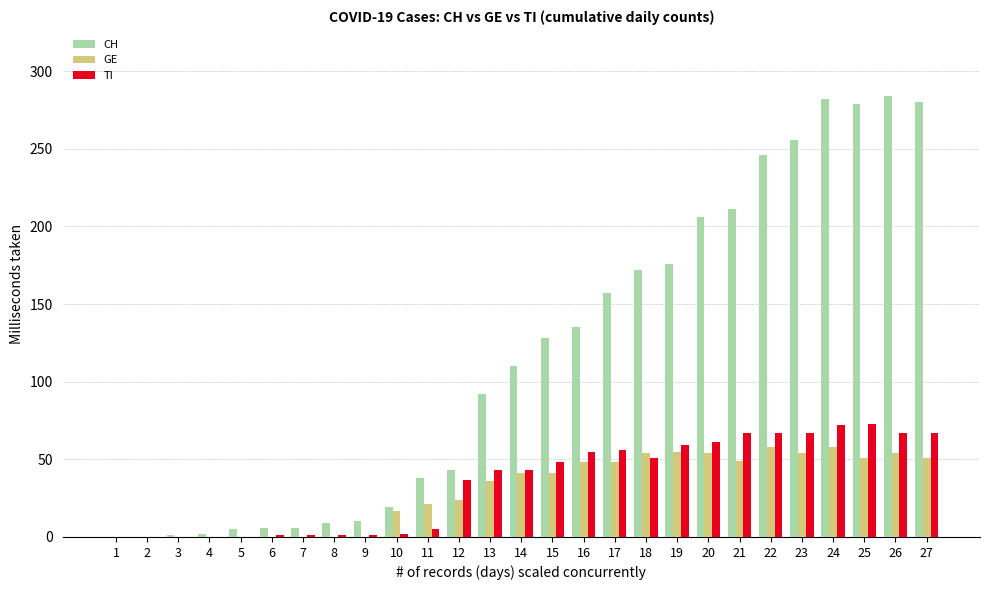

The value of CH at 19 is 176. True or false?

True